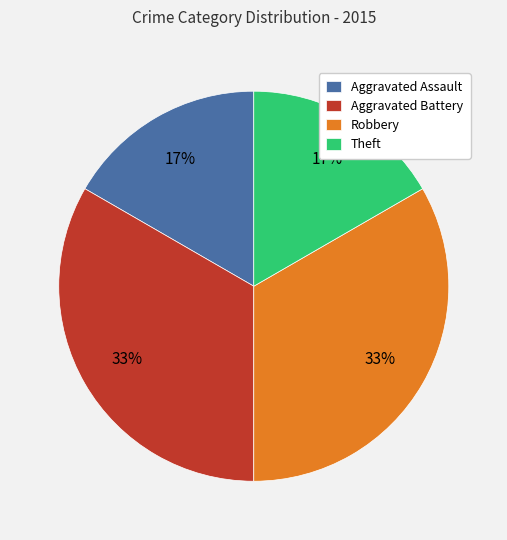

Is Theft the majority of the pie?

No